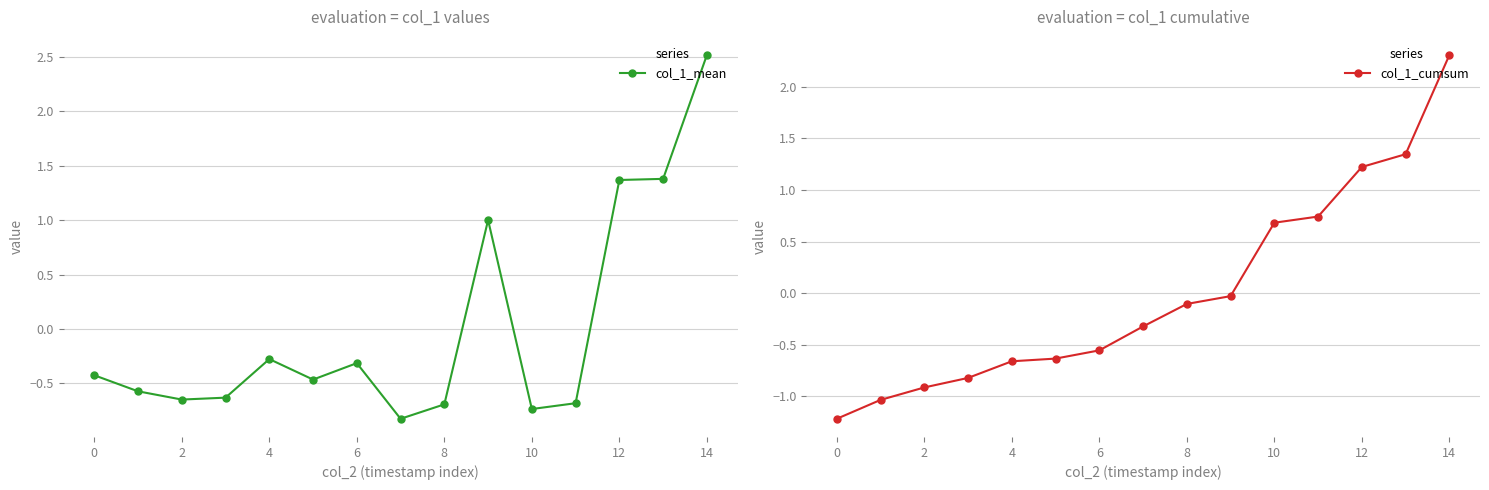

How many lines are shown in the chart?

2